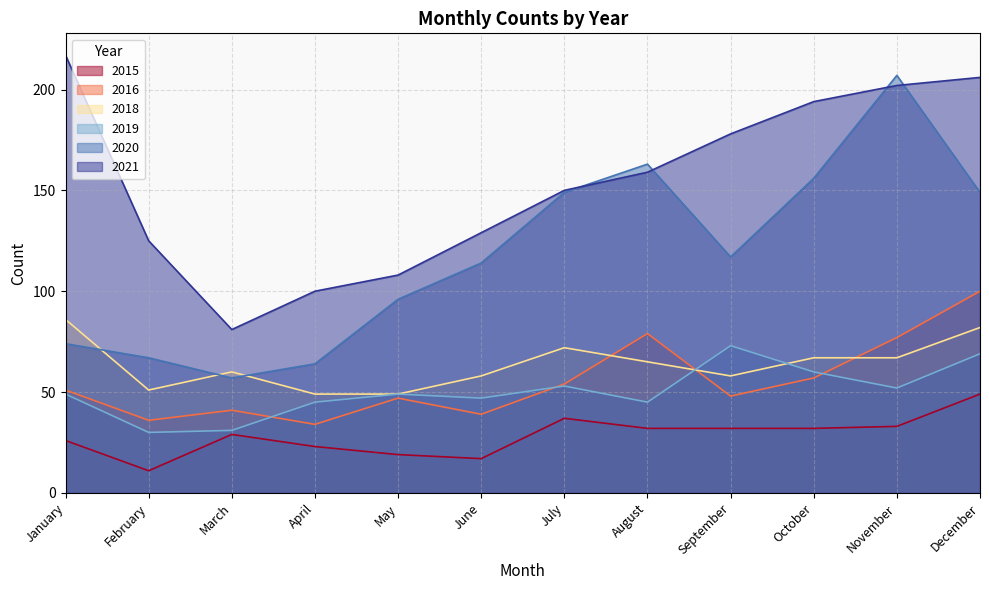

Is the value of 2016 at February greater than the value of 2021 at February?

No